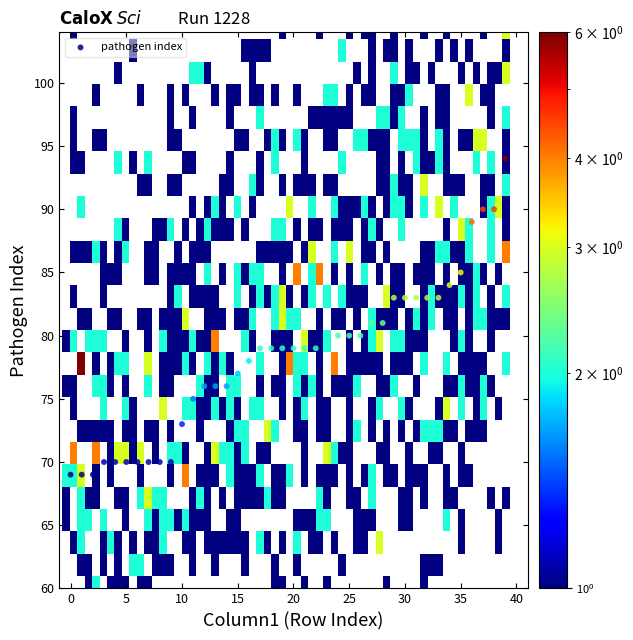

What is the range of Y values (max minus min)?

25